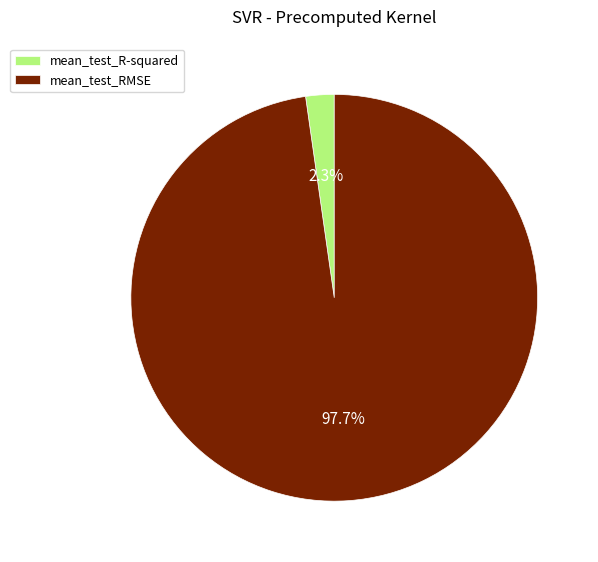

To the nearest percent, what is the difference between the largest and smallest slice percentages?

95%